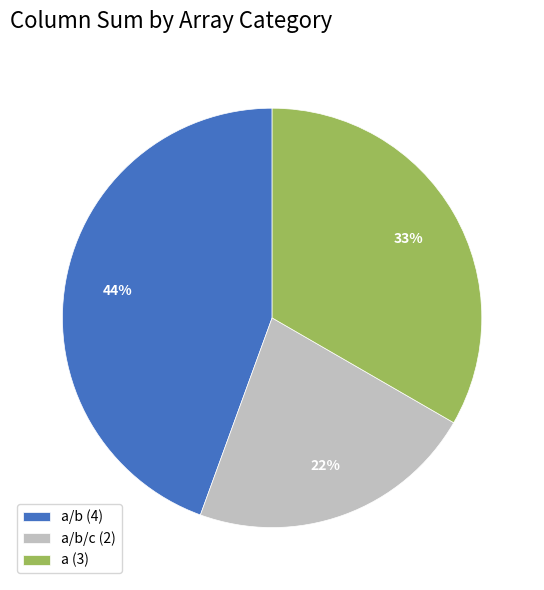

Is the sum of a/b/c (2) and a (3) greater than half?

Yes